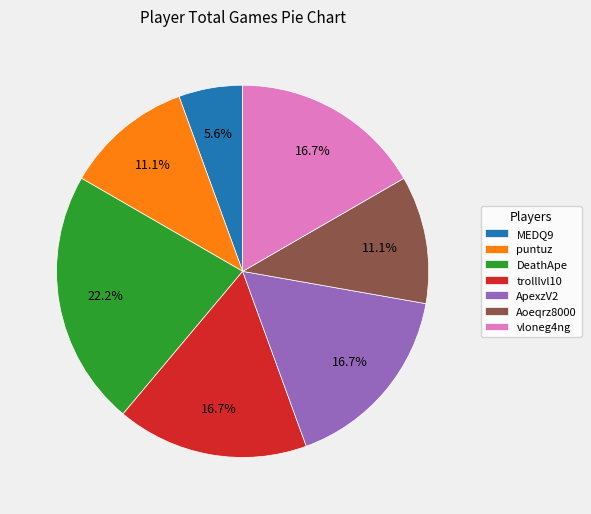

Which slice is the largest?

DeathApe